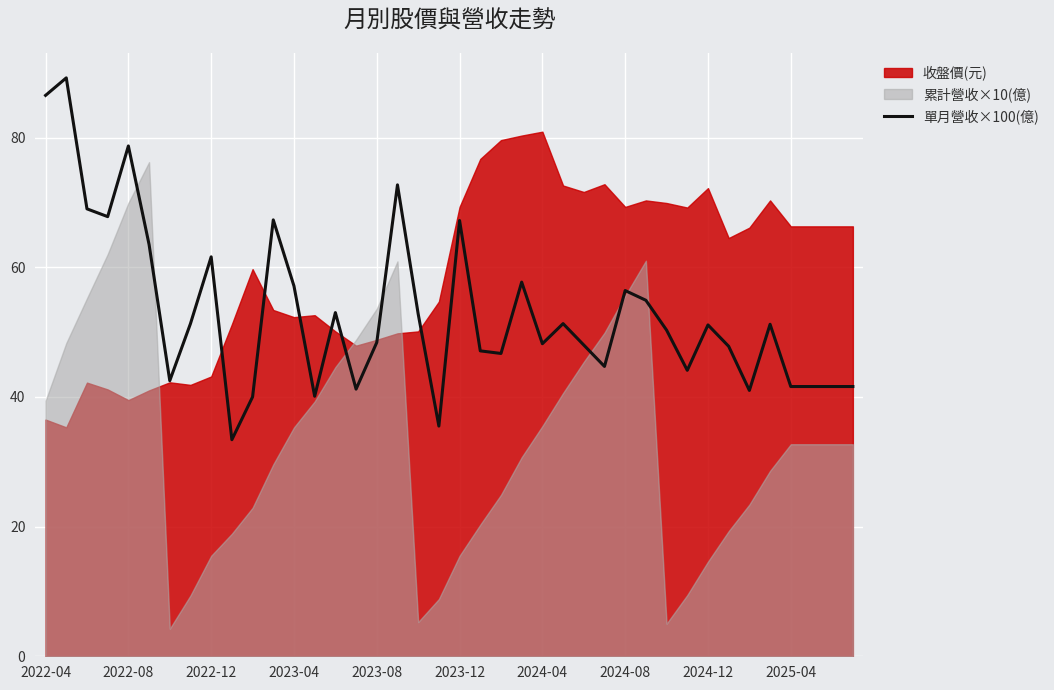

What is the minimum value for 單月營收×100(億)?

33.4